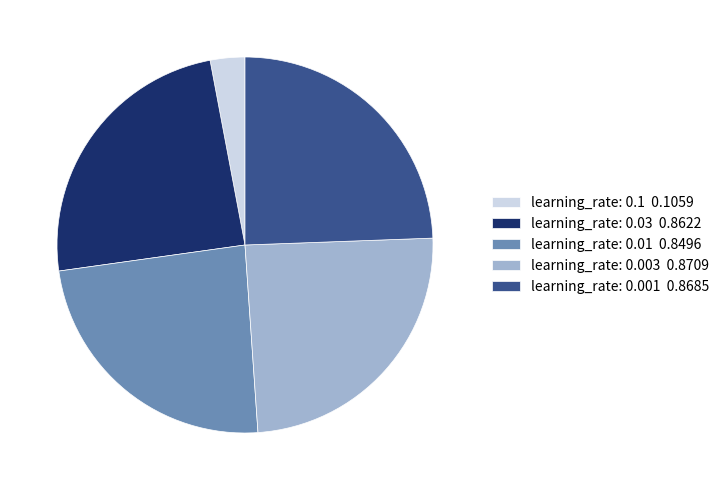

Does learning_rate: 0.01 account for over 50% of the chart?

No